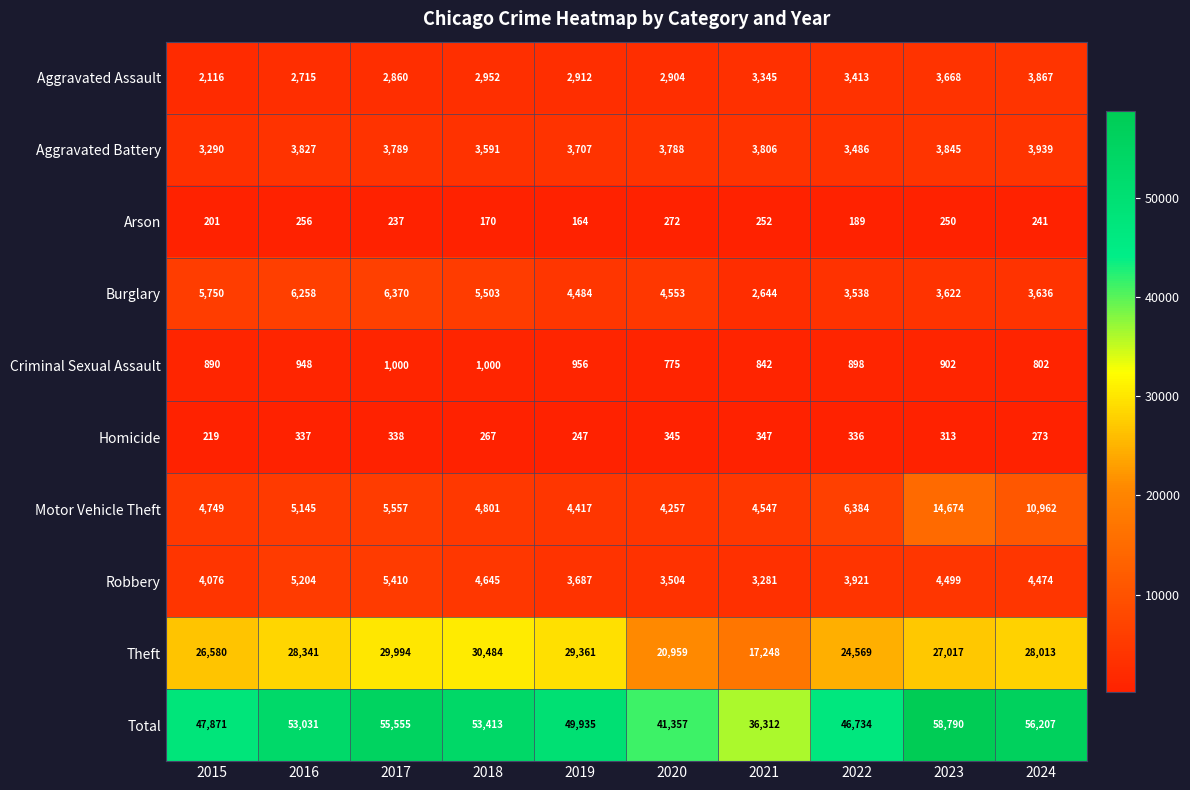

How many series are shown in this chart?

10